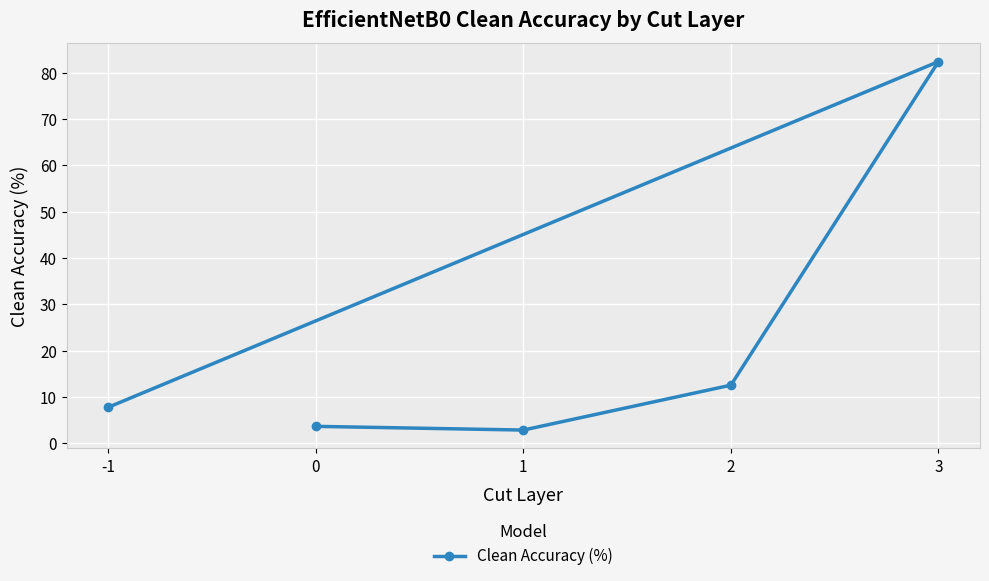

At which category does the data reach its first local peak?

3